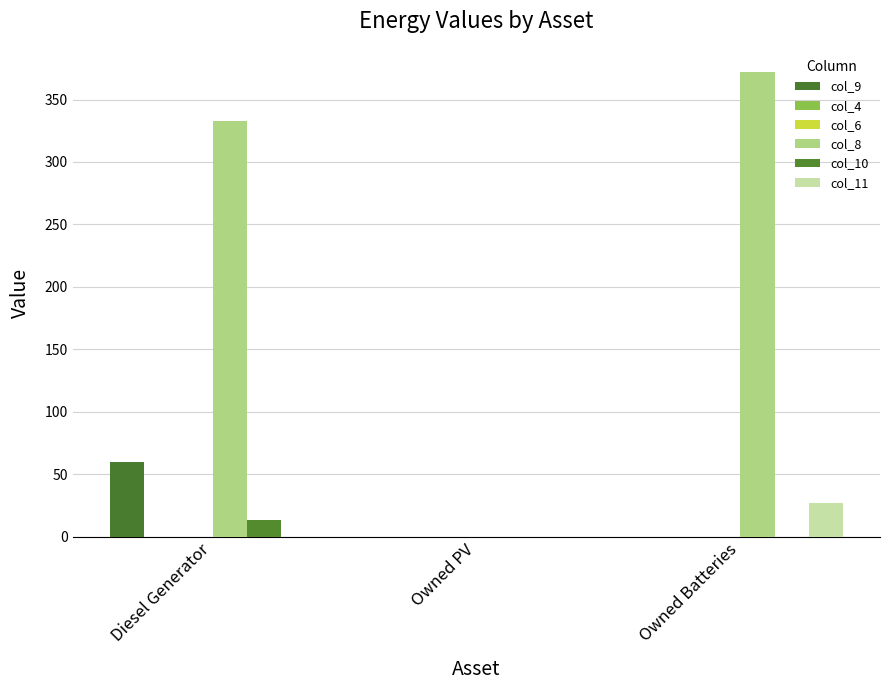

List the labels in order of col_4 value, smallest first.

Diesel Generator, Owned PV, Owned Batteries